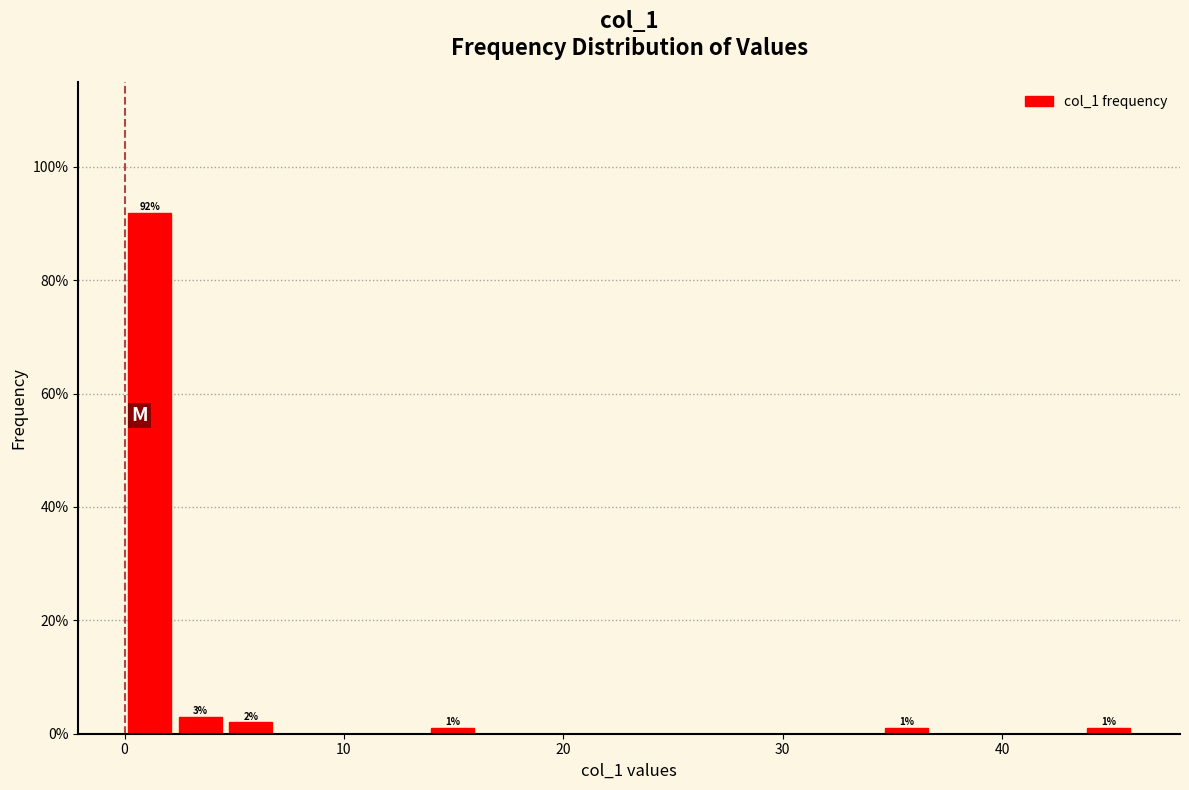

Read against the x-axis, roughly where is the centre of the tallest bar?

1